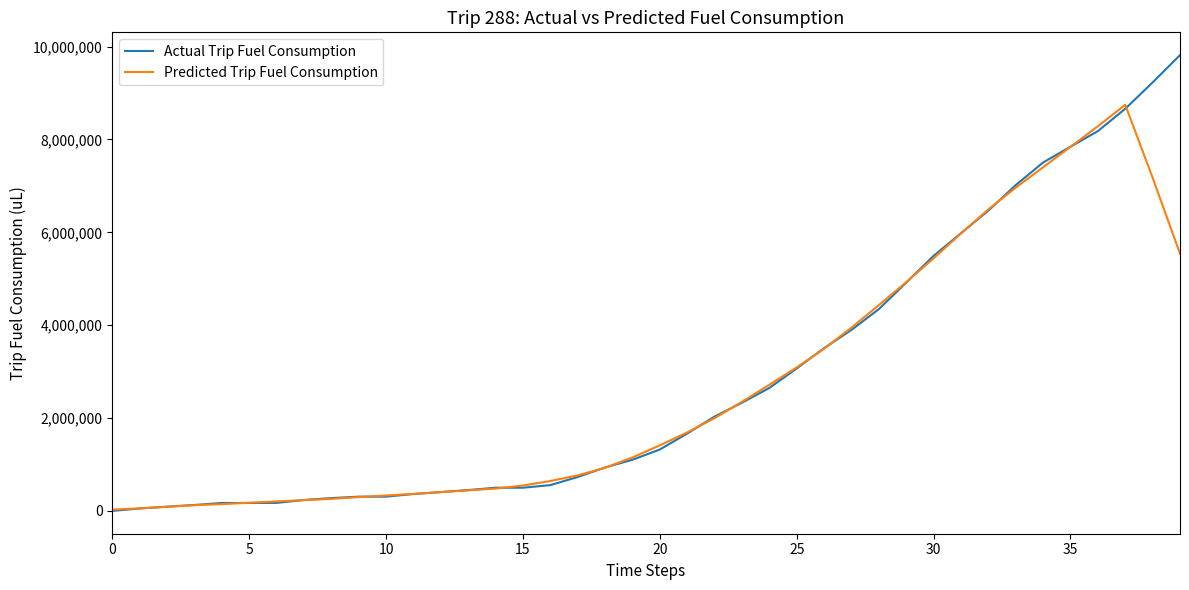

Rank the series by their maximum value, from lowest to highest.

Predicted Trip Fuel Consumption, Actual Trip Fuel Consumption